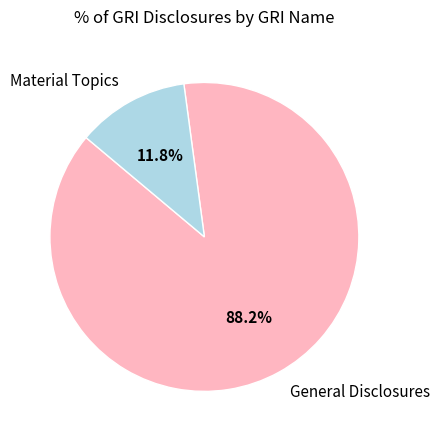

To the nearest percent, what portion does General Disclosures represent?

88%